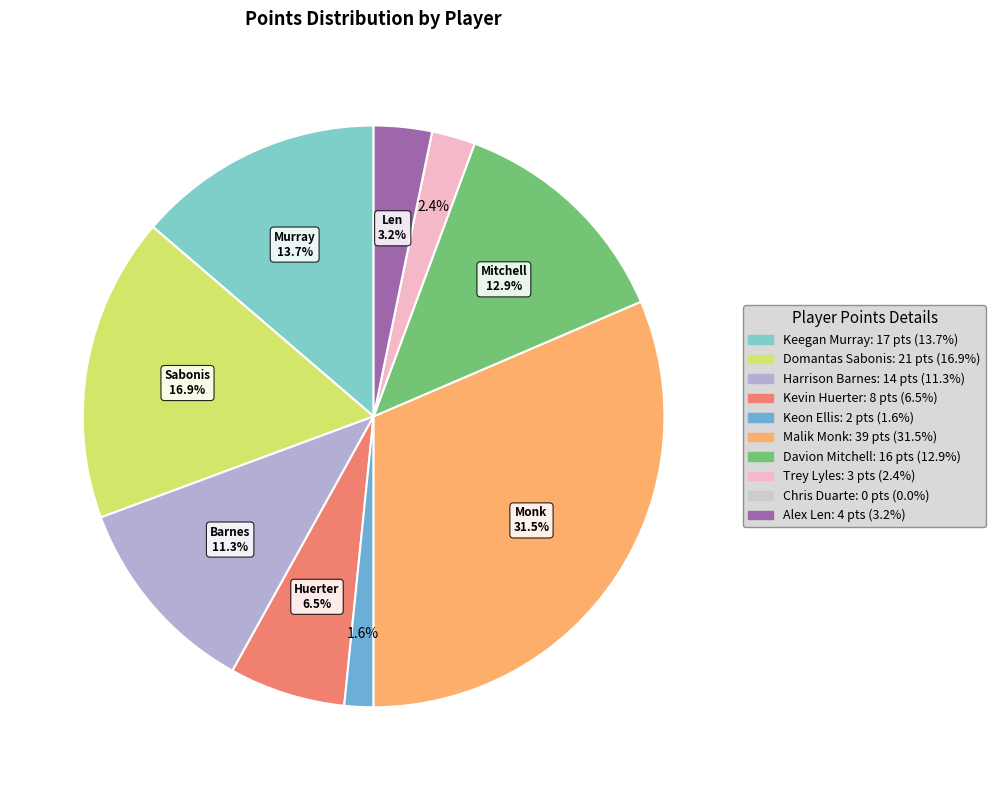

Rank the categories by value from lowest to highest.

Chris Duarte, Keon Ellis, Trey Lyles, Alex Len, Kevin Huerter, Harrison Barnes, Davion Mitchell, Keegan Murray, Domantas Sabonis, Malik Monk